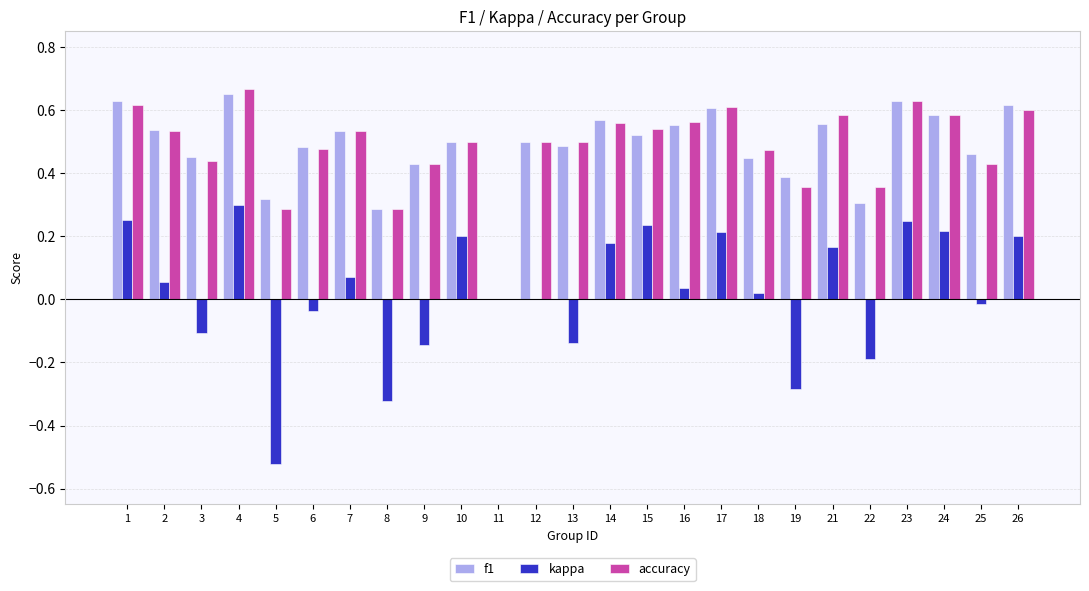

The accuracy series shows 0.9 at 12. True or false?

False